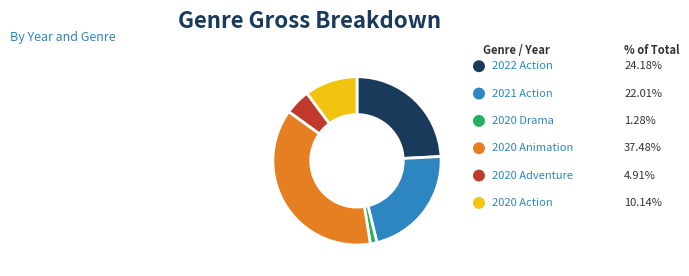

Between 2020 Animation and 2022 Action, which is larger?

2020 Animation